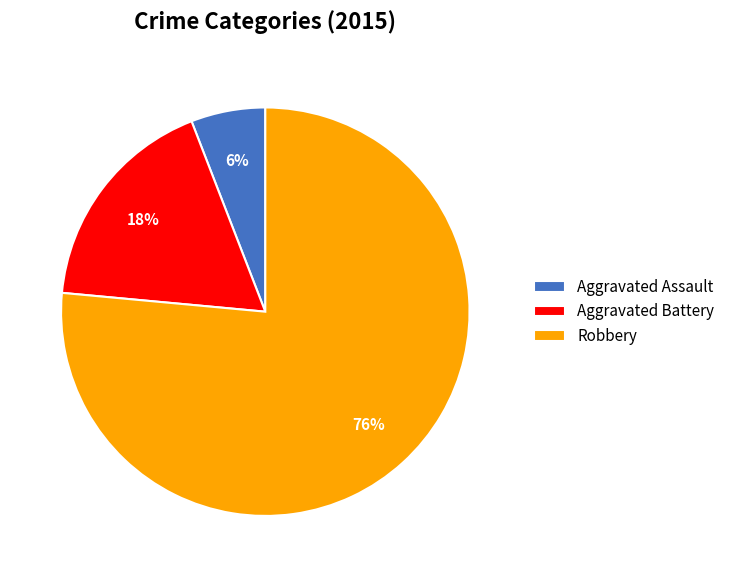

True or false: Aggravated Battery accounts for 30% of the total.

False